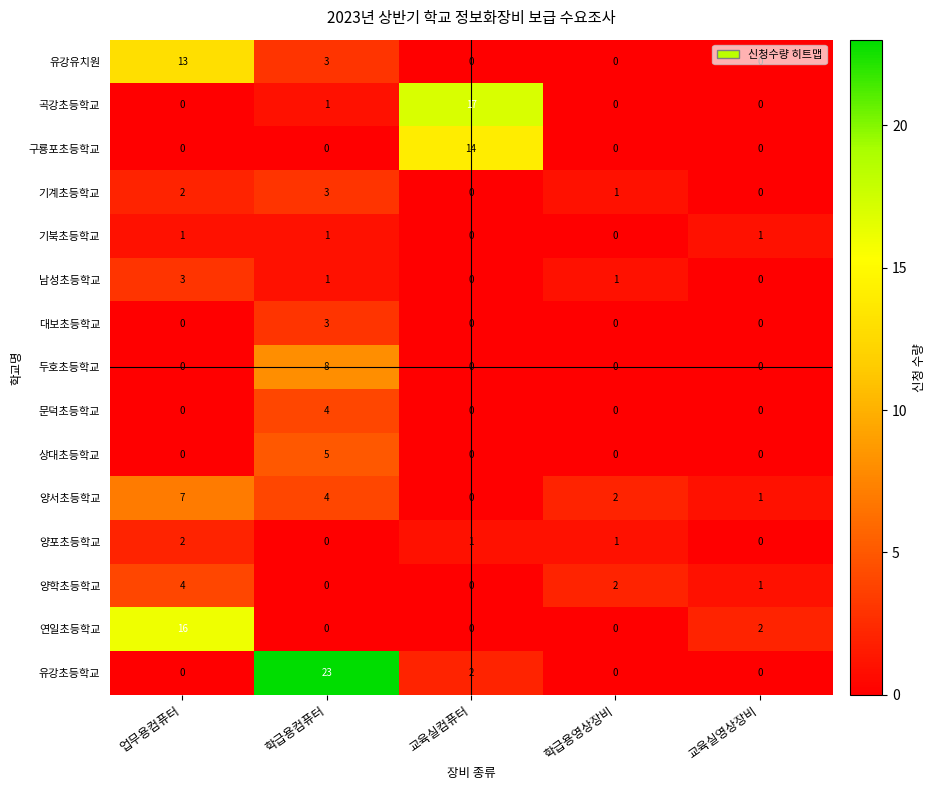

The 기계초등학교 series shows 0 at 교육실영상장비. True or false?

True